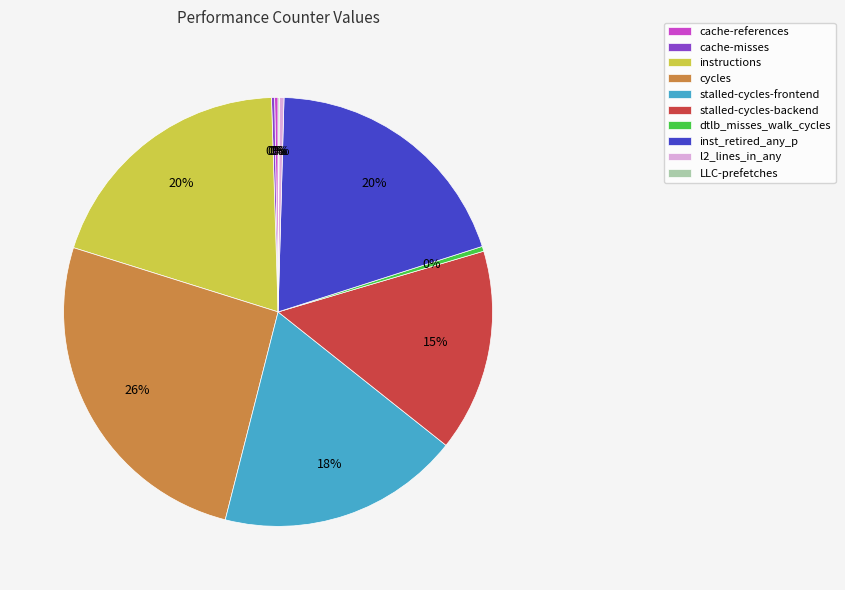

To the nearest percent, what is the difference between the stalled-cycles-frontend and l2_lines_in_any slice percentages?

18%